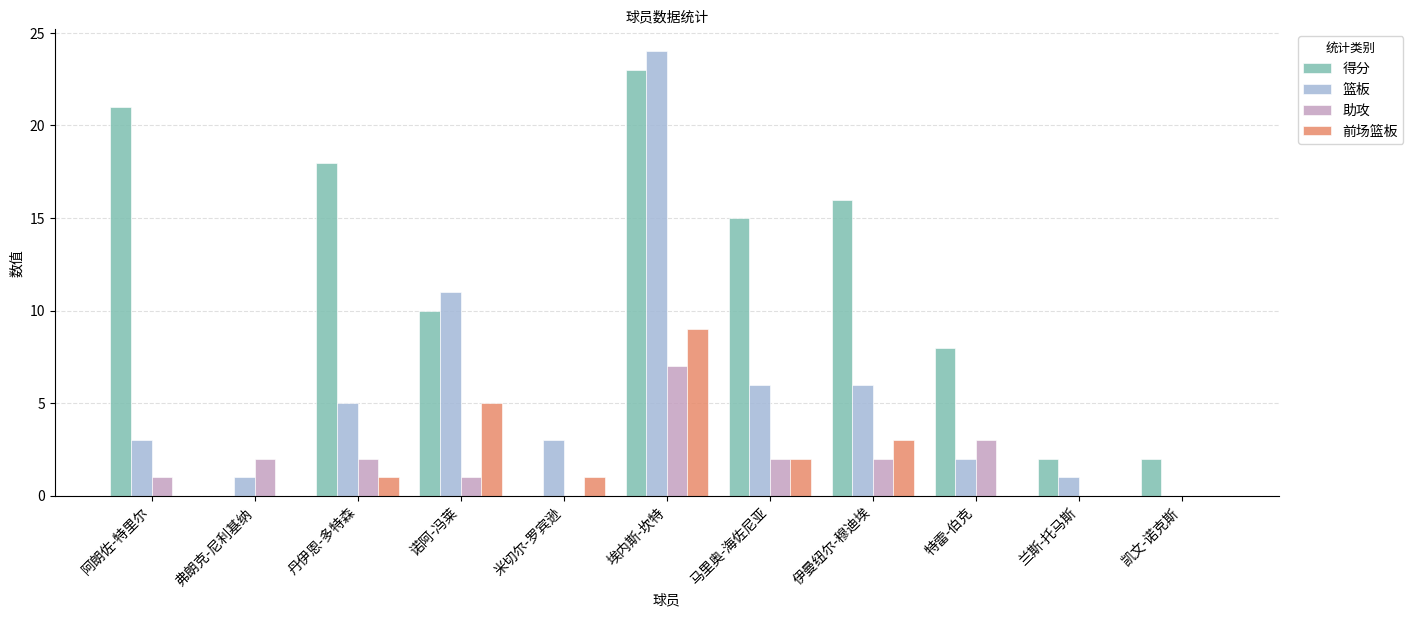

At which category is the sum across all series the highest?

埃内斯-坎特